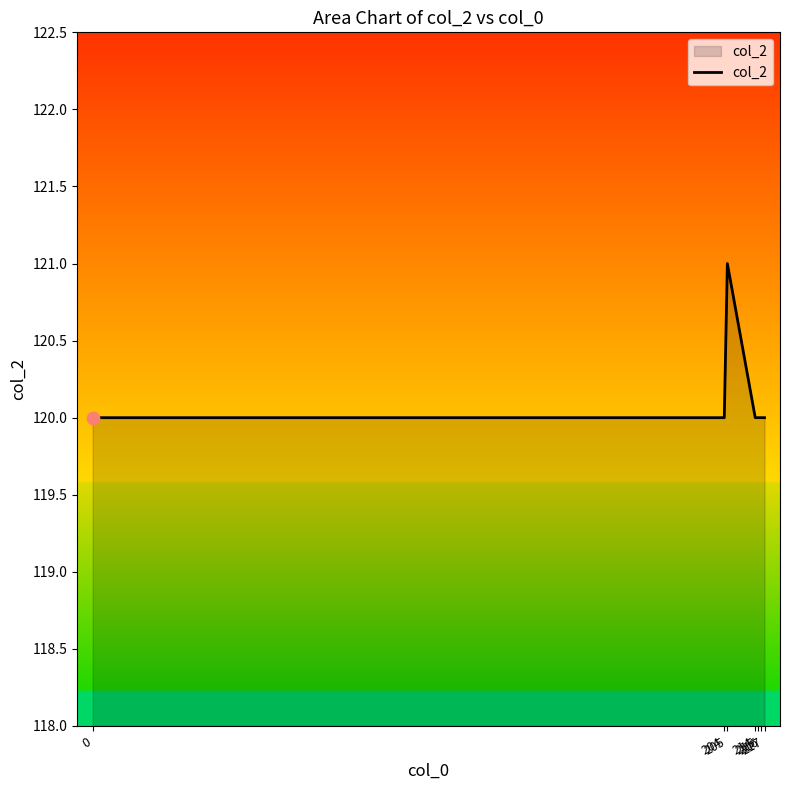

What is the ratio of the value at 215 to the value at 216?

1.0